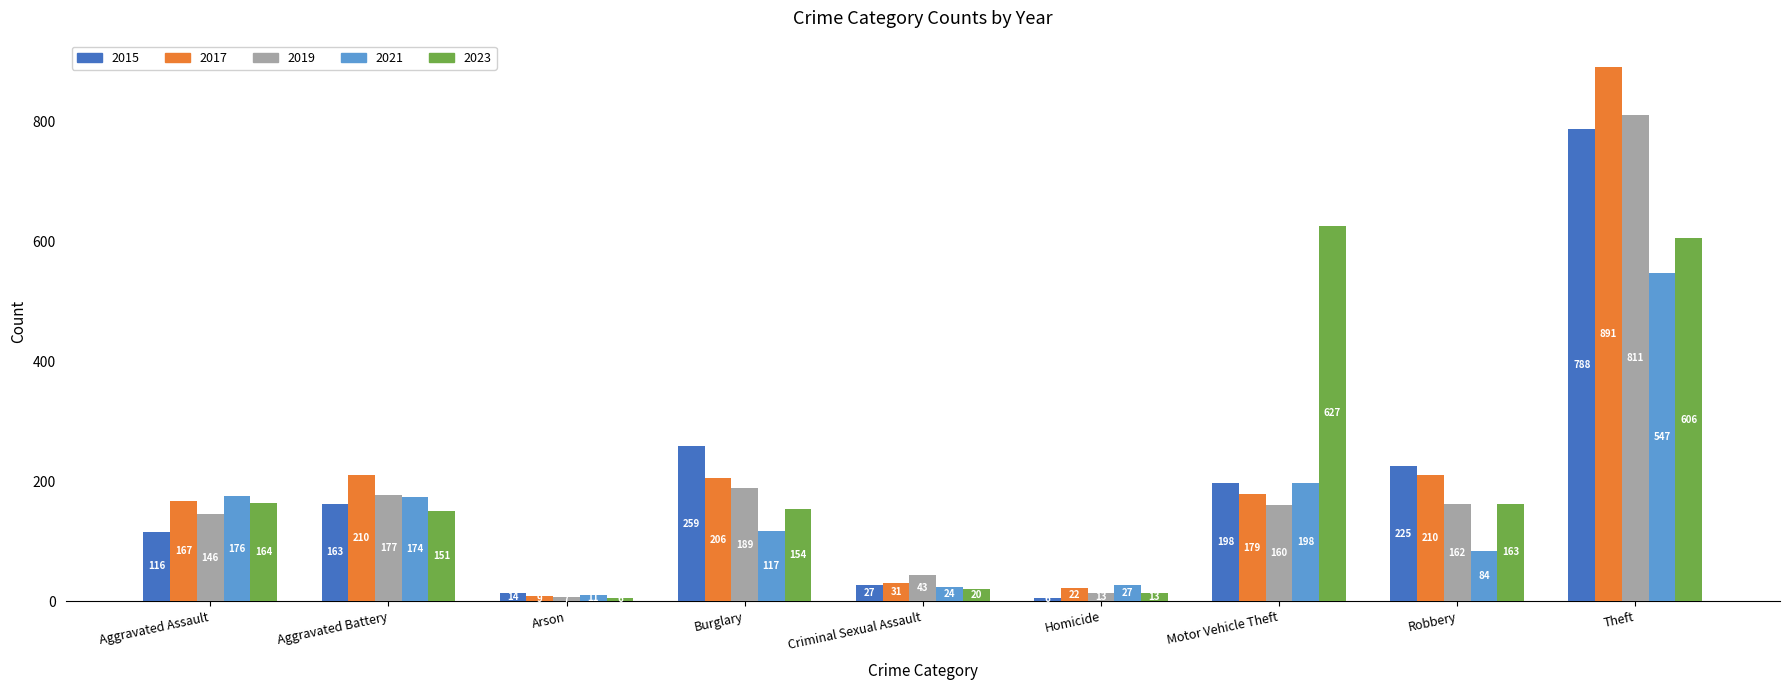

Which series has the largest total across all categories?

2017